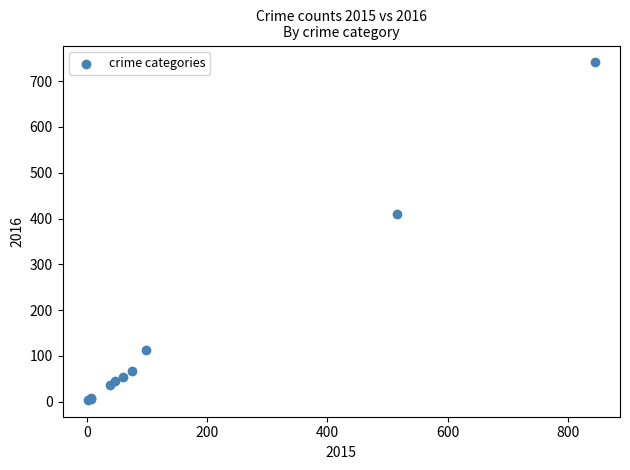

What Y value in the scatter plot is closest to 372?

409